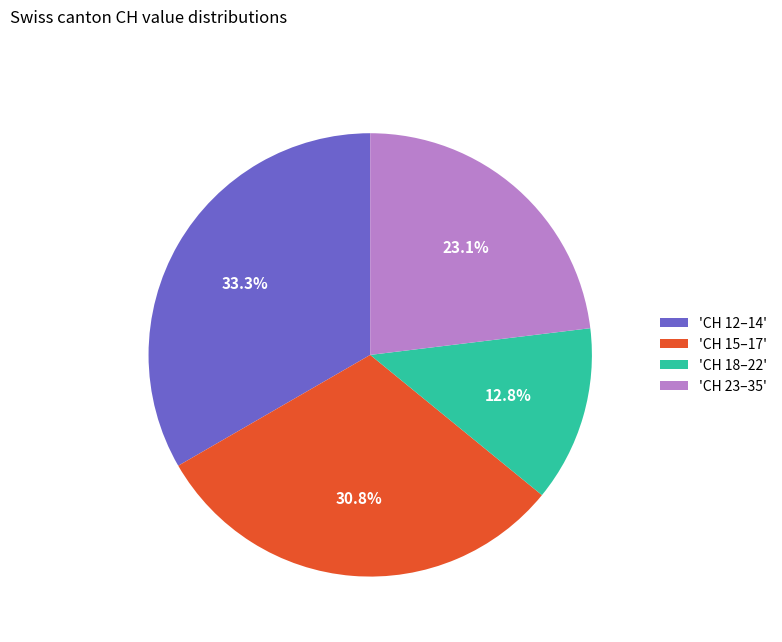

Is there a majority slice in this chart?

No